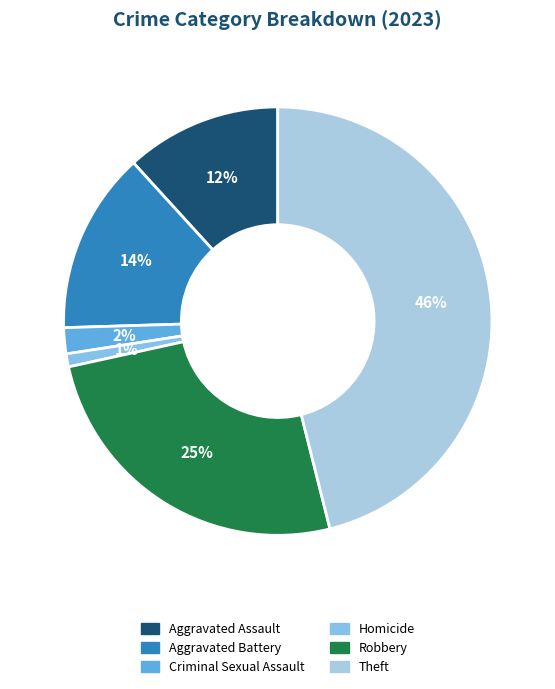

To the nearest percent, what portion does Aggravated Assault represent?

12%